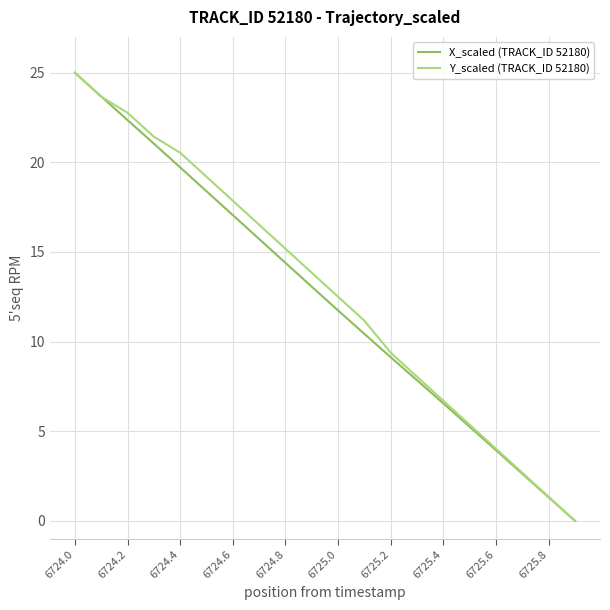

What is the greatest value displayed?

25.0